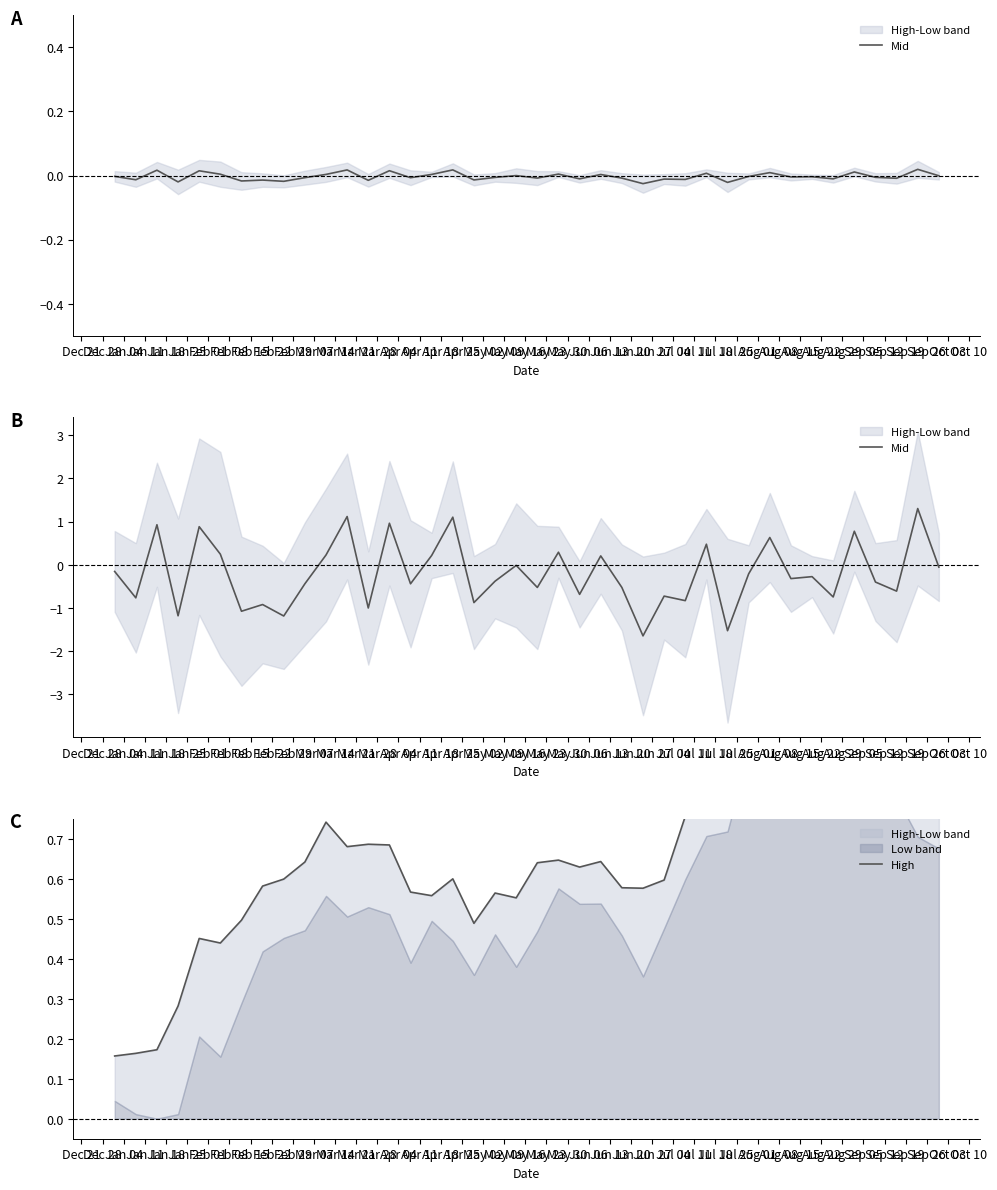

What value does the Mid series have at Feb 08?

-0.9